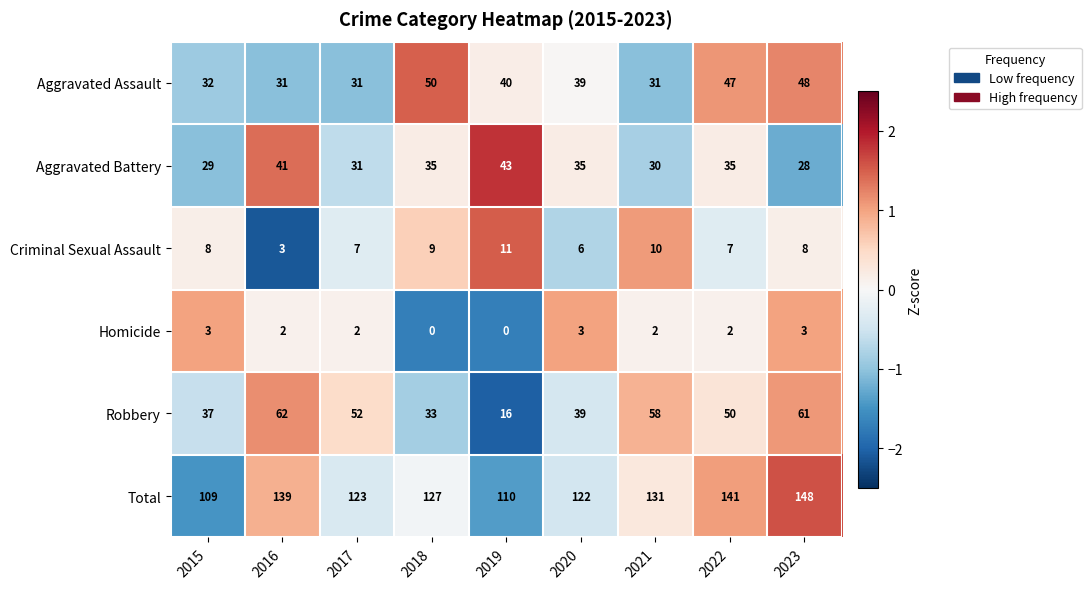

Where does the Robbery series first go above 50?

2016